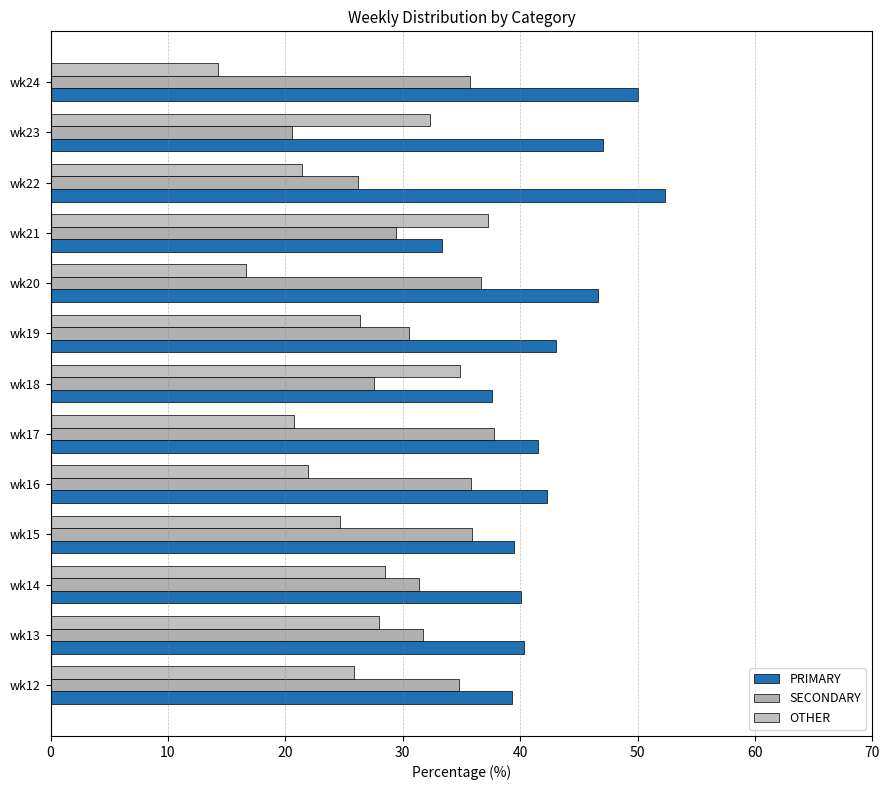

What are all the series names shown in the legend?

PRIMARY, SECONDARY, OTHER